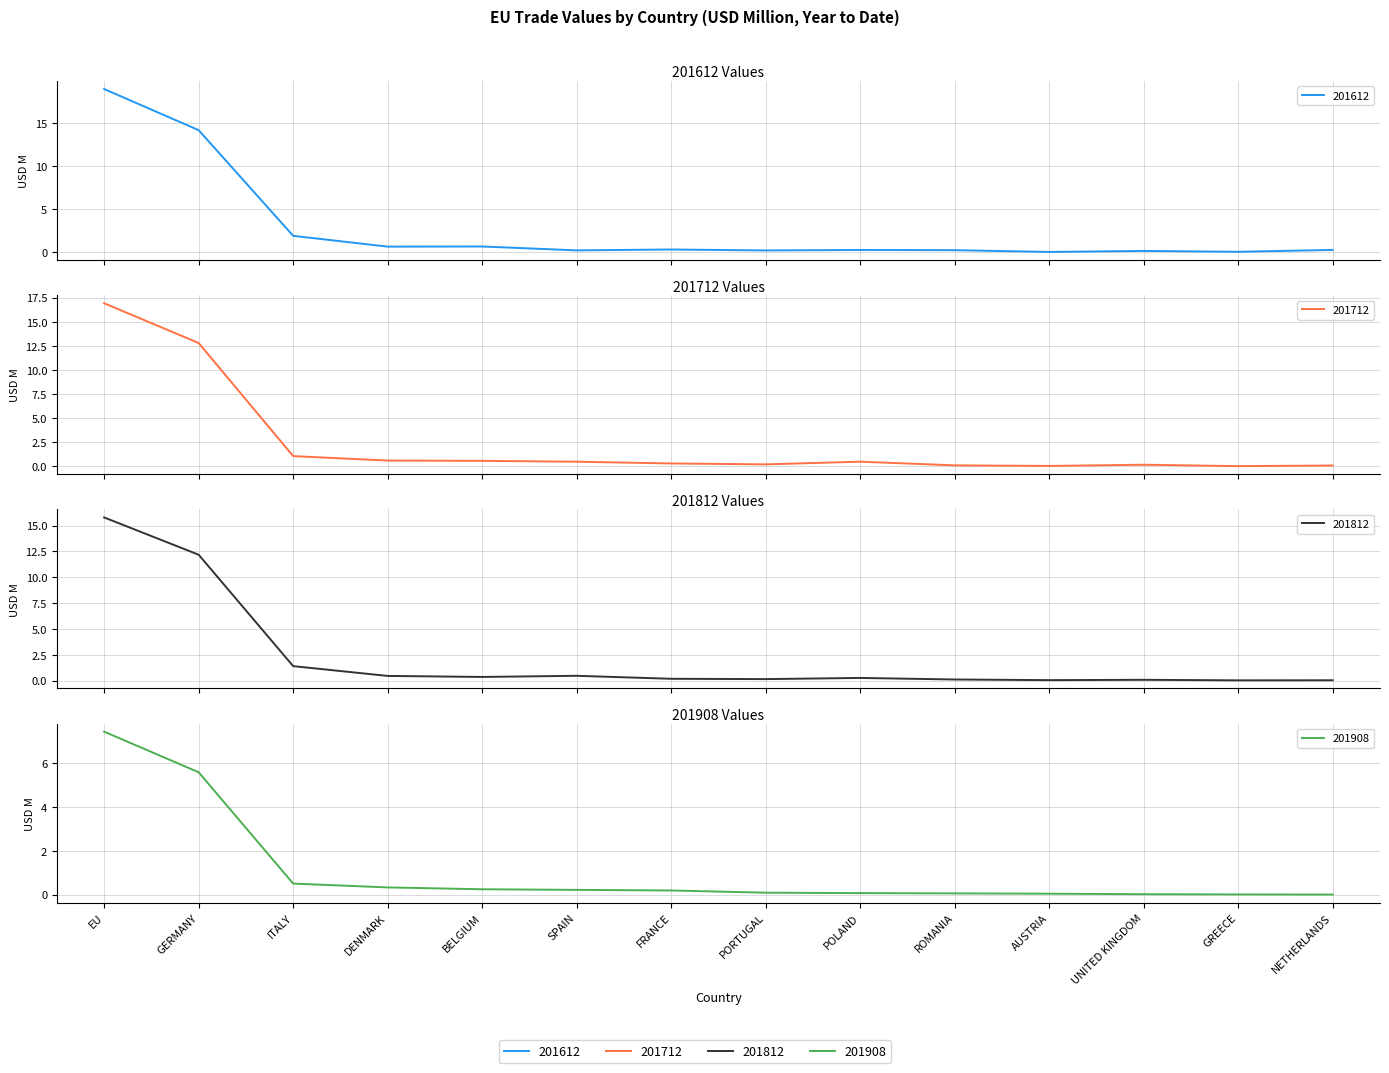

At GERMANY, list the series in order from largest to smallest.

201612, 201712, 201812, 201908